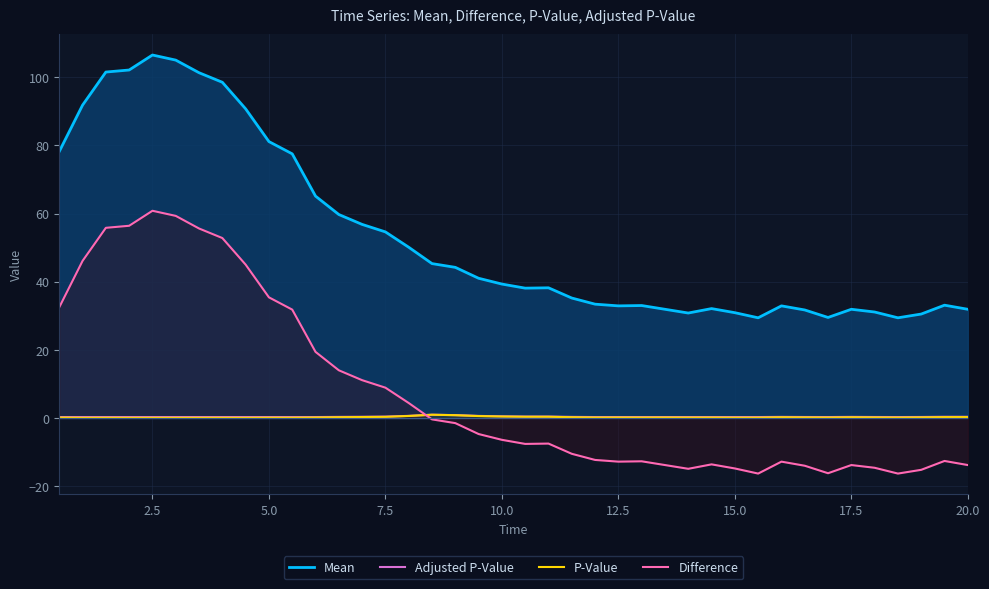

What is the difference between the maximum and minimum values in the Adjusted P-Value series?

0.7